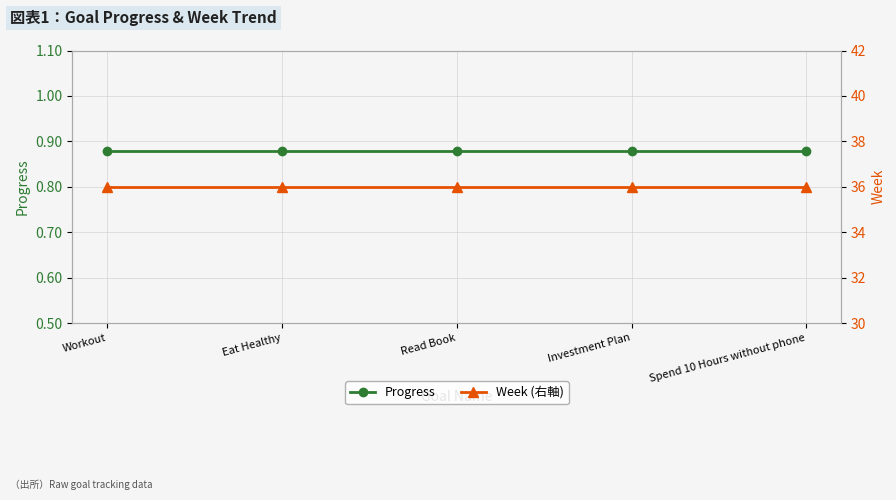

At how many categories does at least one series exceed 10?

5